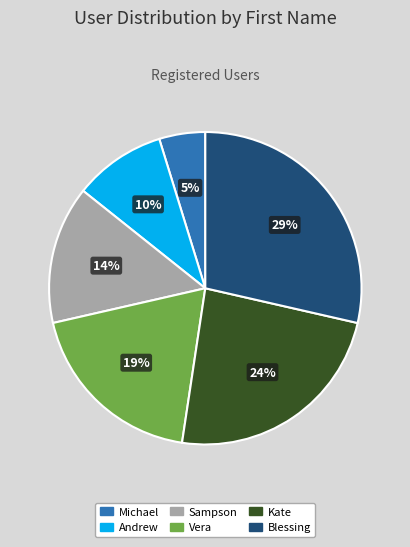

How many segments does this pie chart have?

6